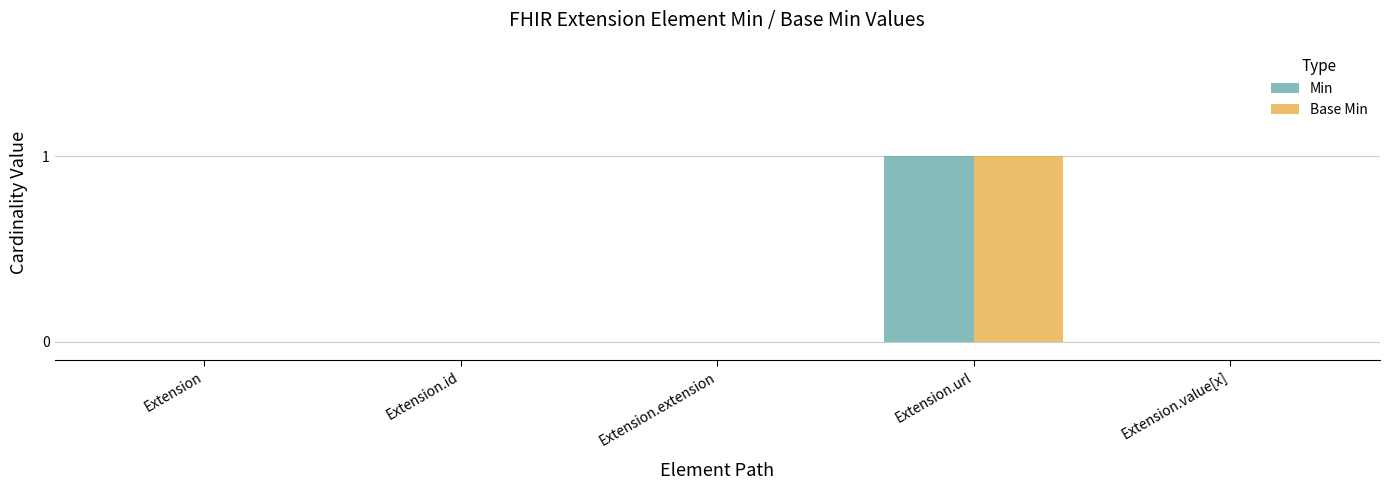

How many groups of bars are there?

5